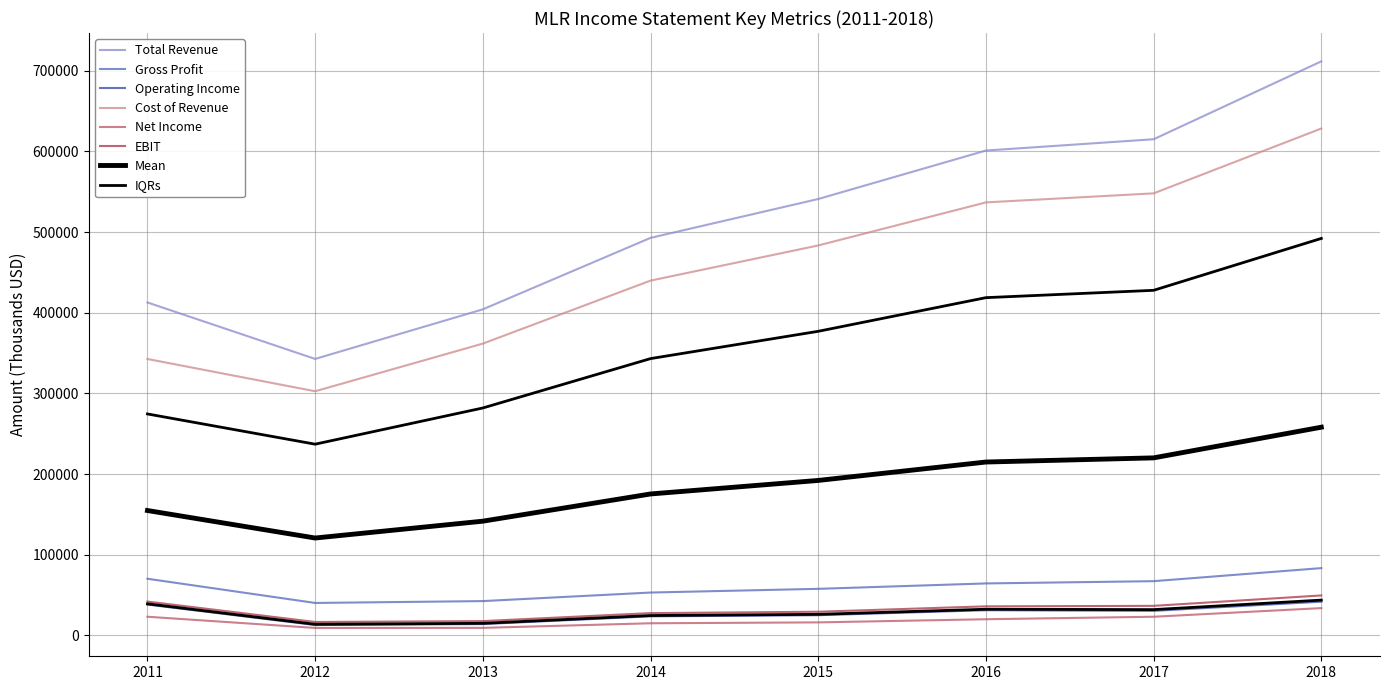

True or false: Operating Income and Gross Profit intersect in this chart.

False